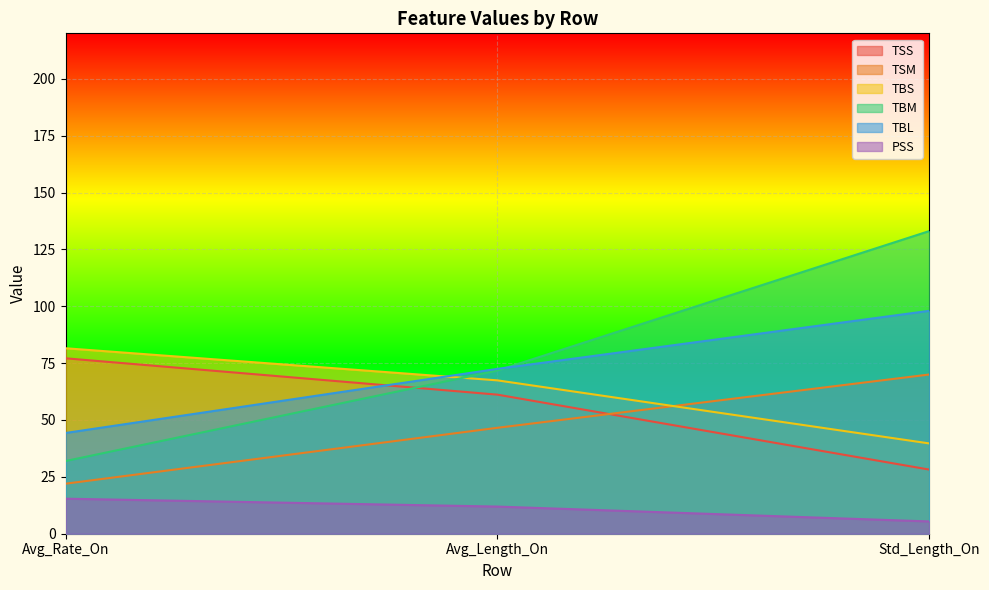

What is the minimum value for PSS?

5.4